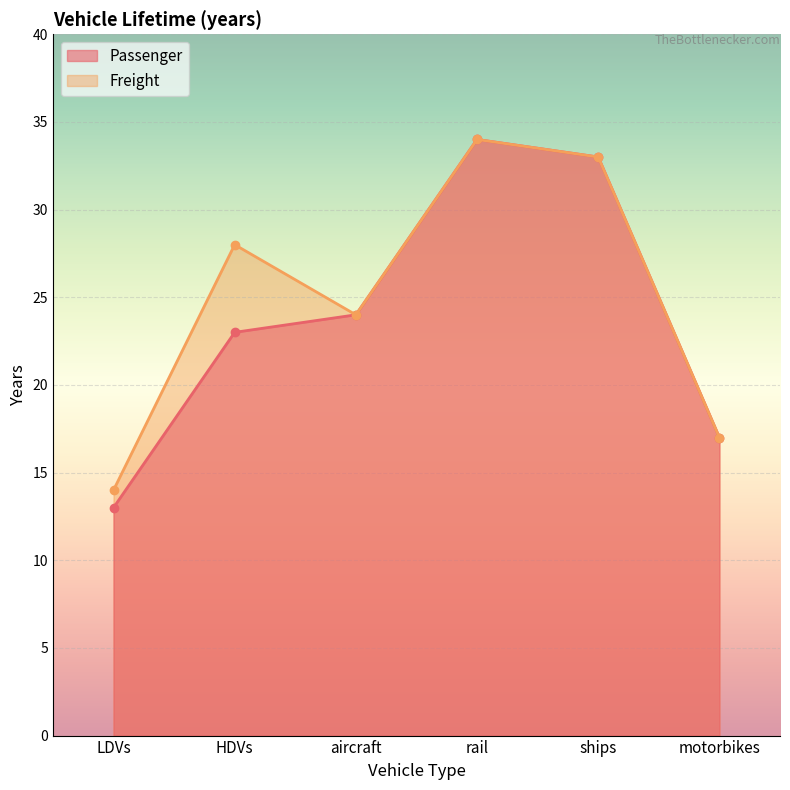

Count the number of data series in this chart.

2